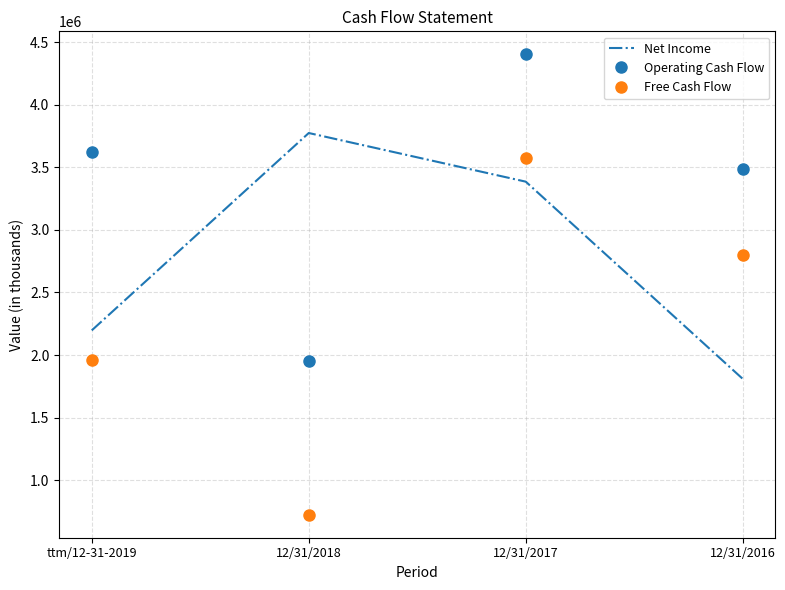

At which category does the chart reach its peak across all series?

12/31/2017